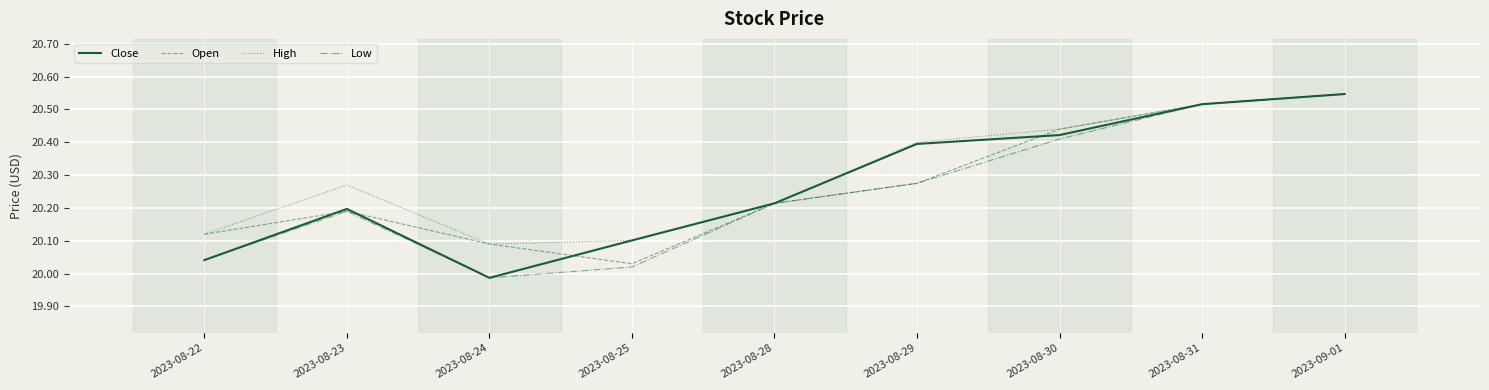

What position from the left is 2023-08-29?

6